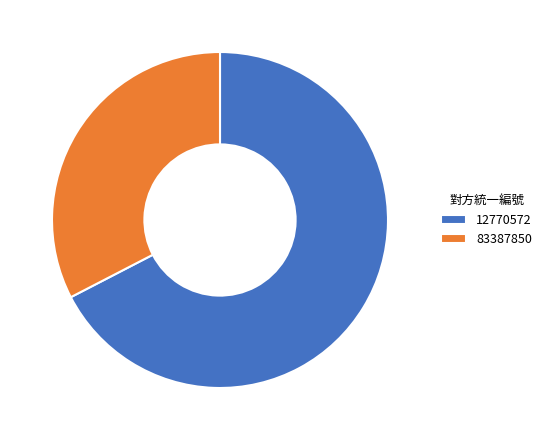

Does any single category account for the majority?

Yes